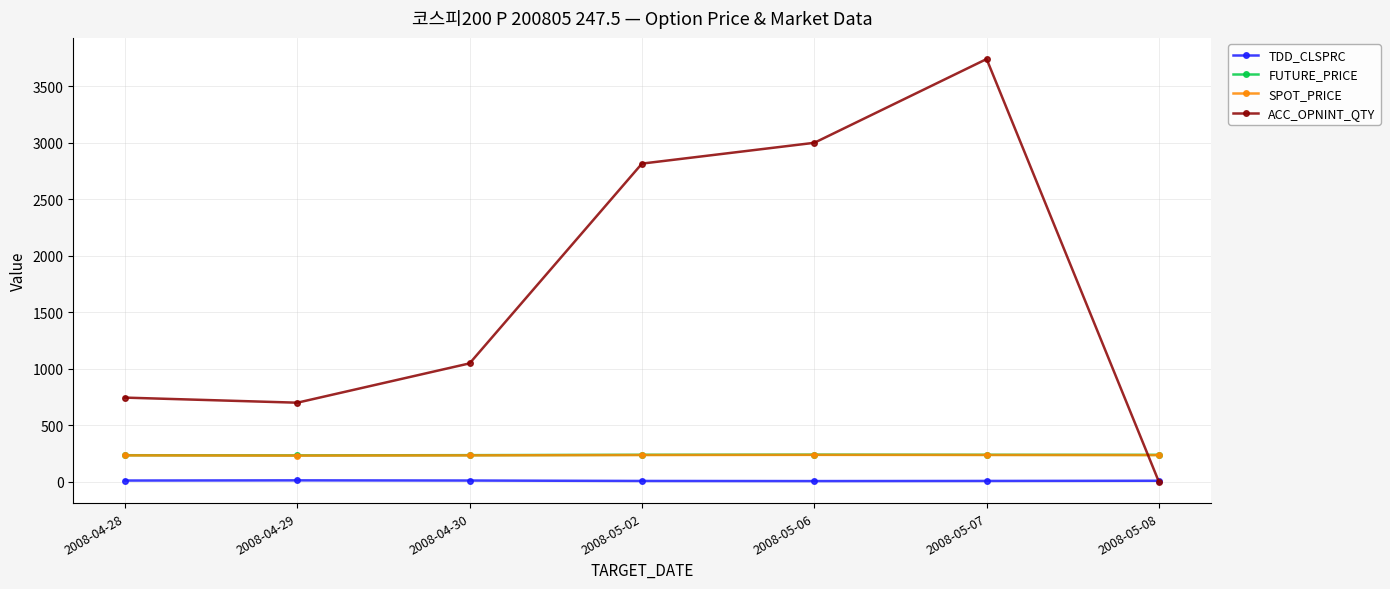

Which label corresponds to the largest value in the chart?

2008-05-07